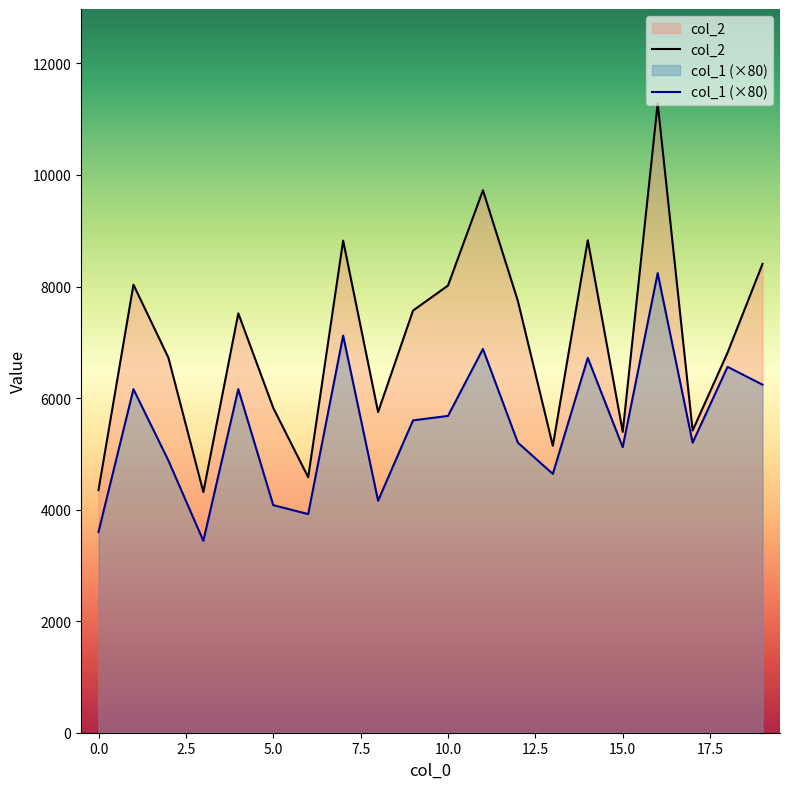

The col_1 (×80) series shows 3600 at 0.0. True or false?

True